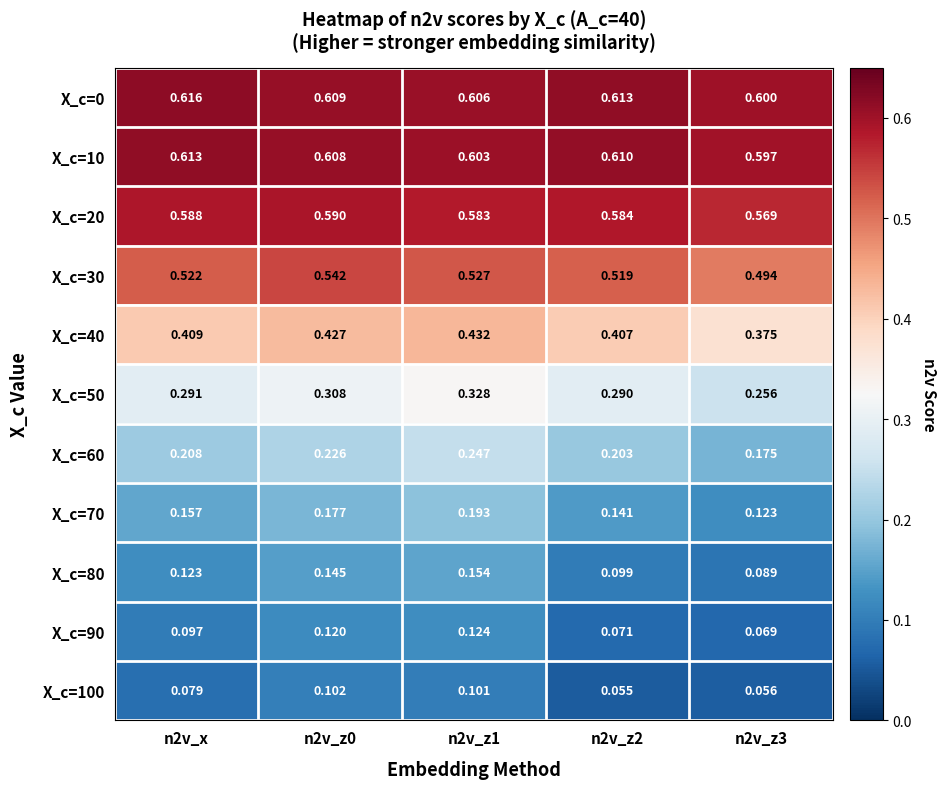

Rank the series by their maximum value, from highest to lowest.

X_c=0, X_c=10, X_c=20, X_c=30, X_c=40, X_c=50, X_c=60, X_c=70, X_c=80, X_c=90, X_c=100